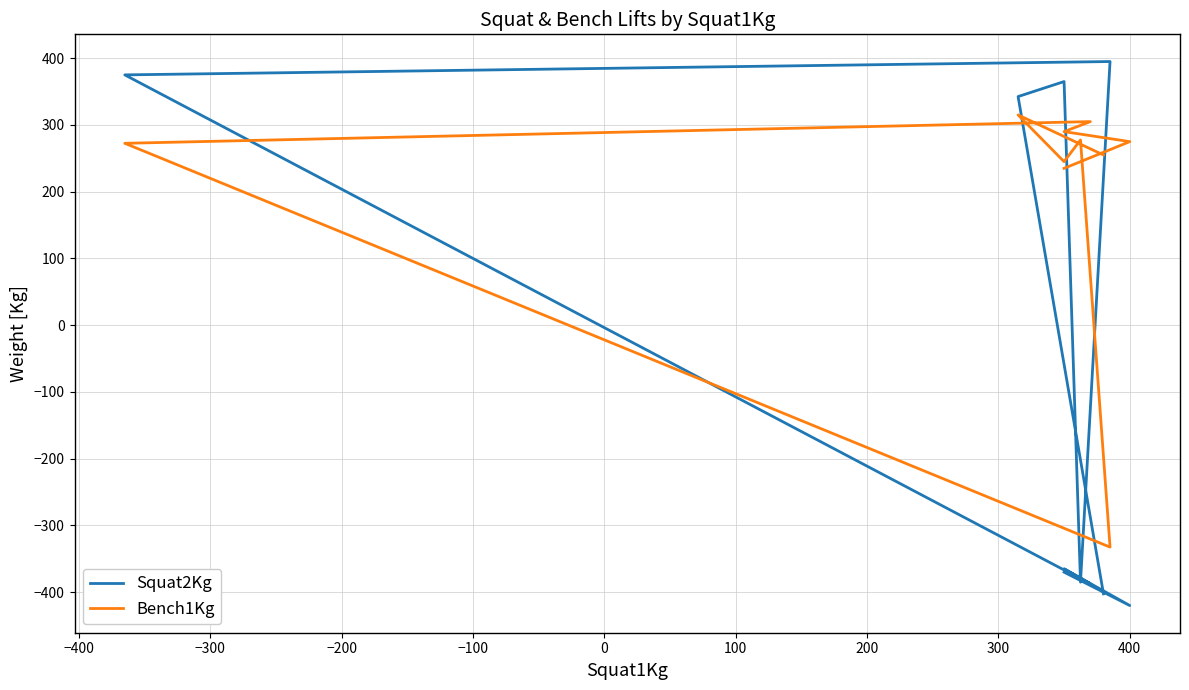

What is the total value across all series at 400?

-147.5